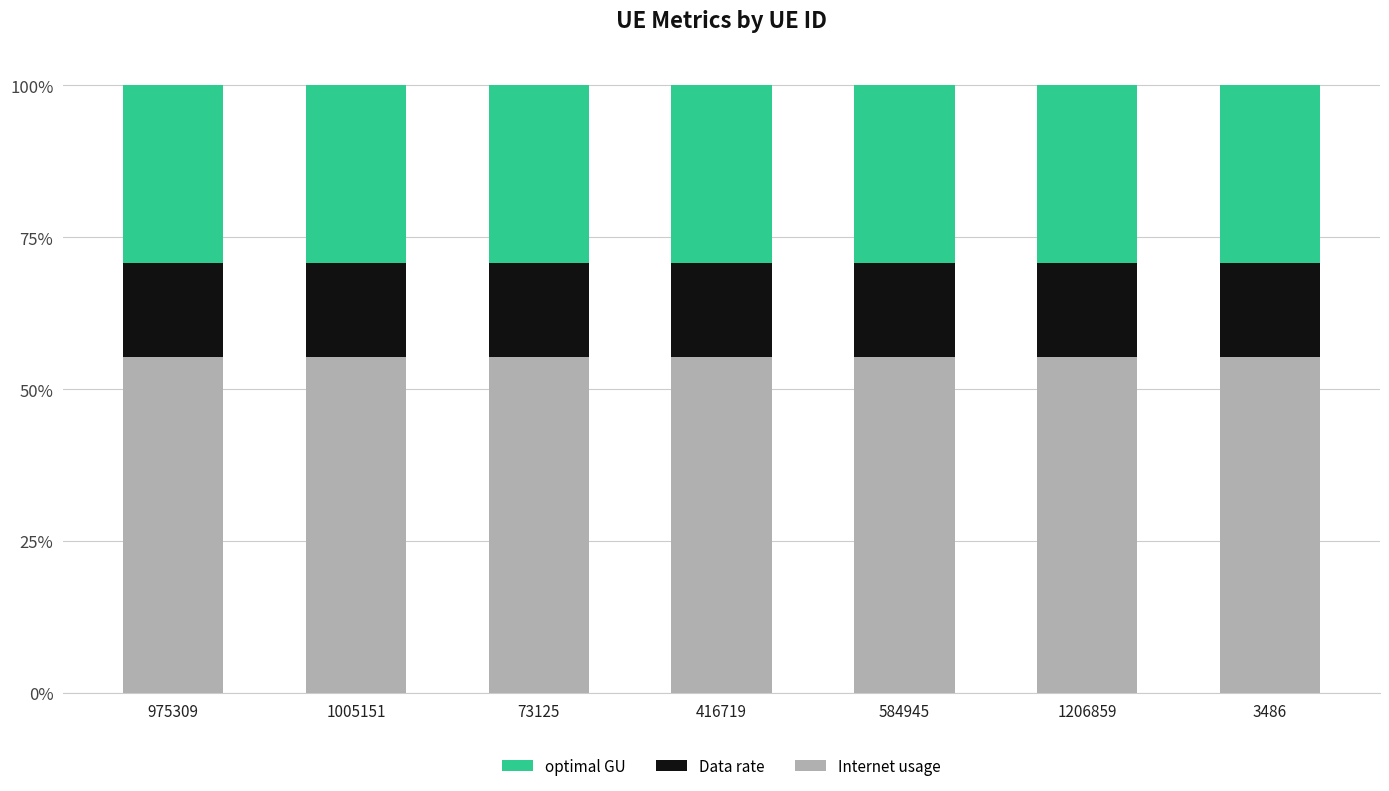

What is the total value across all series at 3486?

100.0